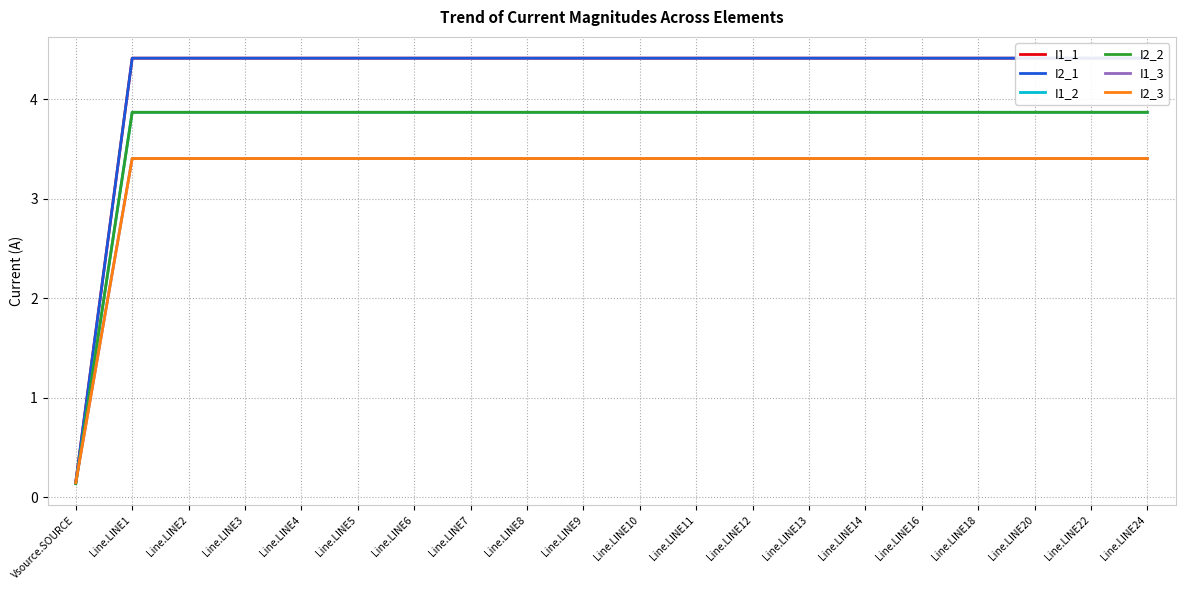

What is the sum of all I2_3 values?

64.8